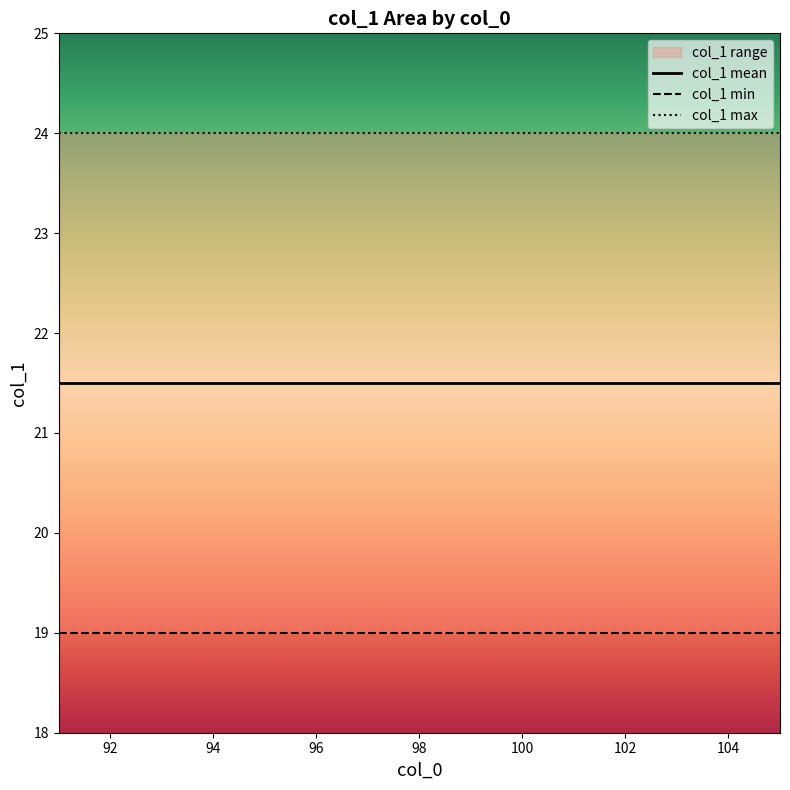

What is the value of the col_1 min point at the 10th from the left?

19.0